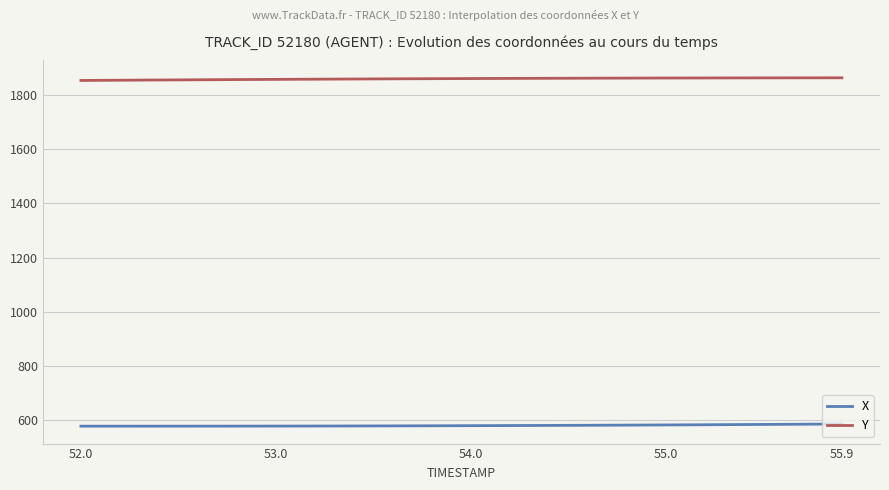

List the series in order of their peak value, lowest first.

X, Y